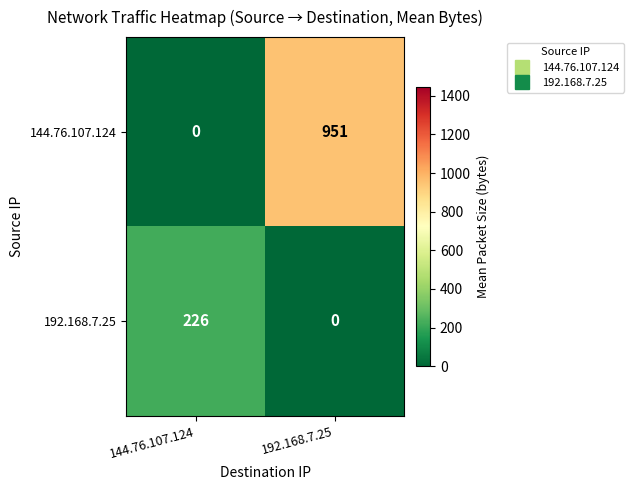

Reading left to right, list all the values displayed in this chart.

144.76.107.124: 0	951
192.168.7.25: 226	0